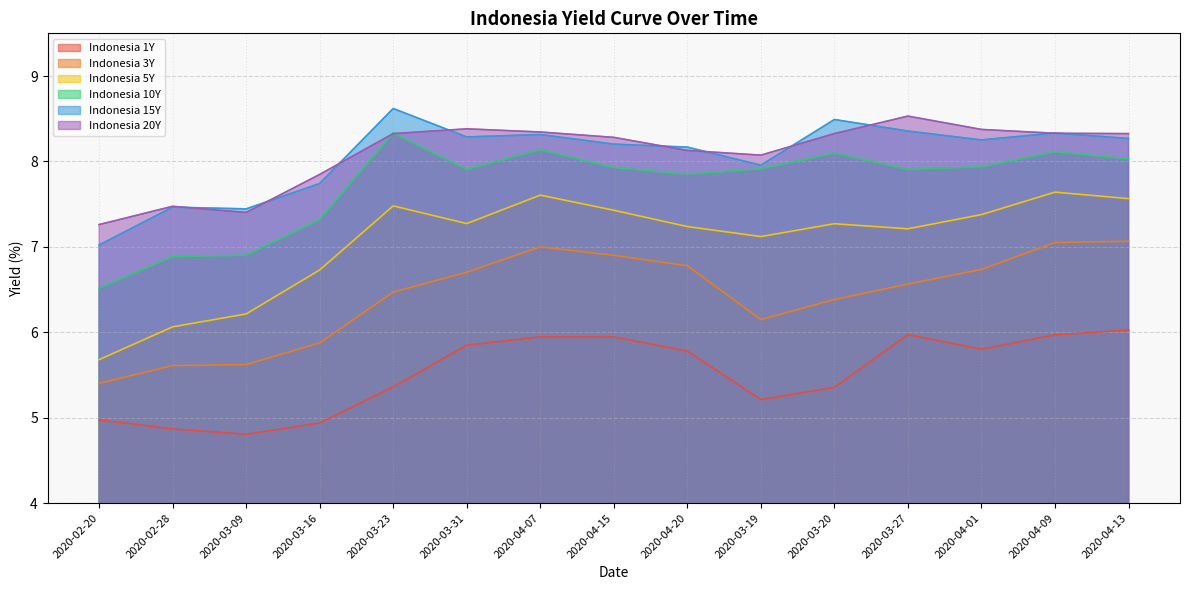

What is the sum of the Indonesia 20Y values at 2020-04-20 and 2020-04-07?

16.5